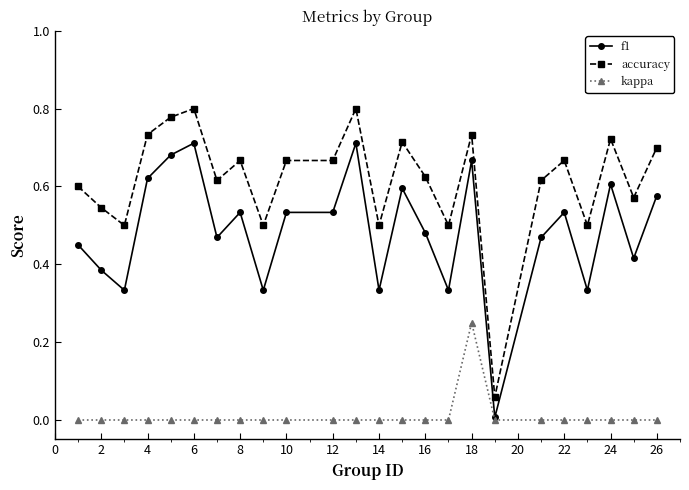

Which series has the largest range (max minus min)?

accuracy